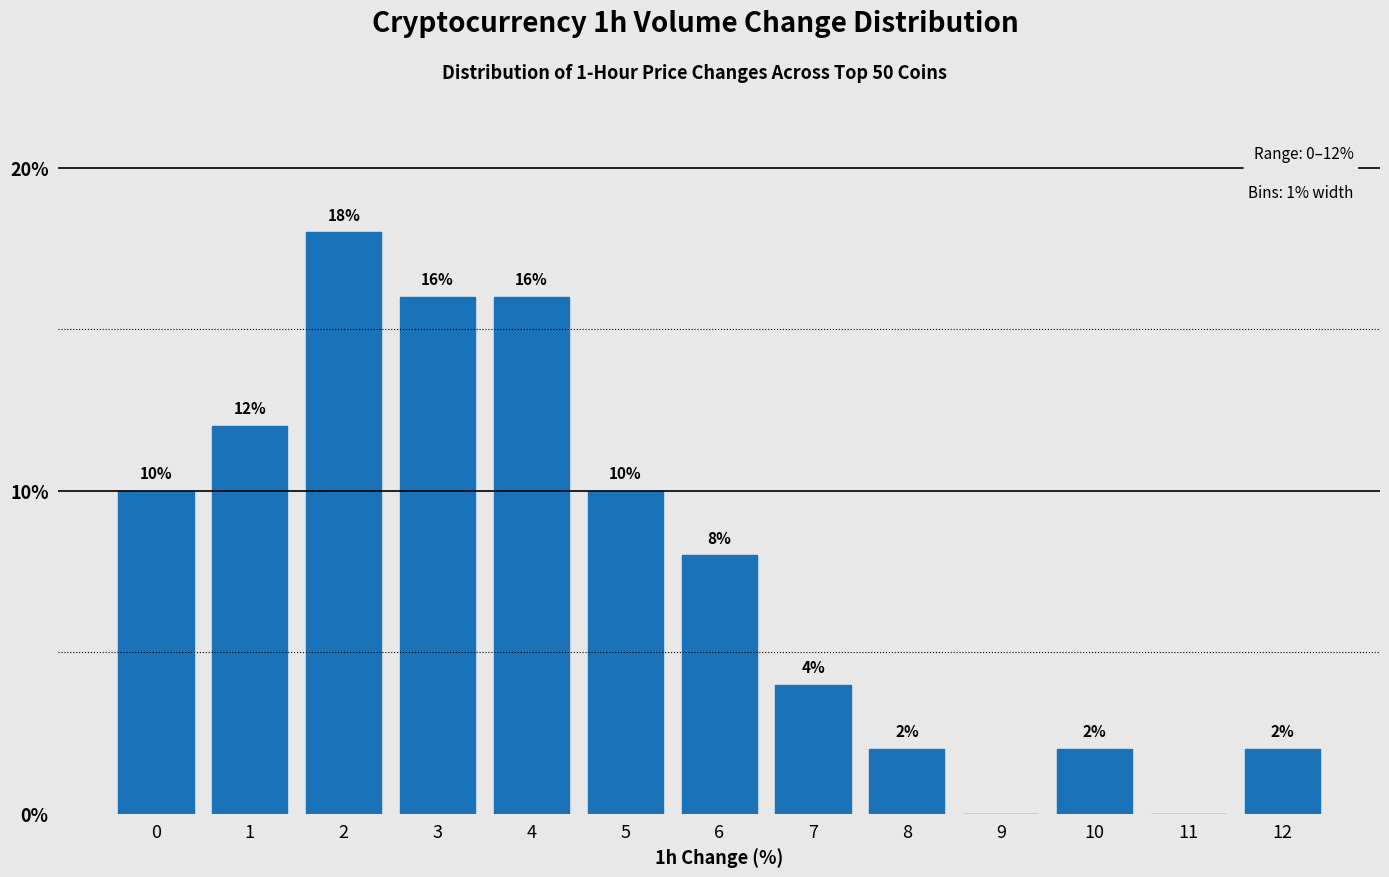

Reading left to right, what are all the values shown in this chart?

0=10	1=12	2=18	3=16	4=16	5=10	6=8	7=4	8=2	9=0	10=2	11=0	12=2